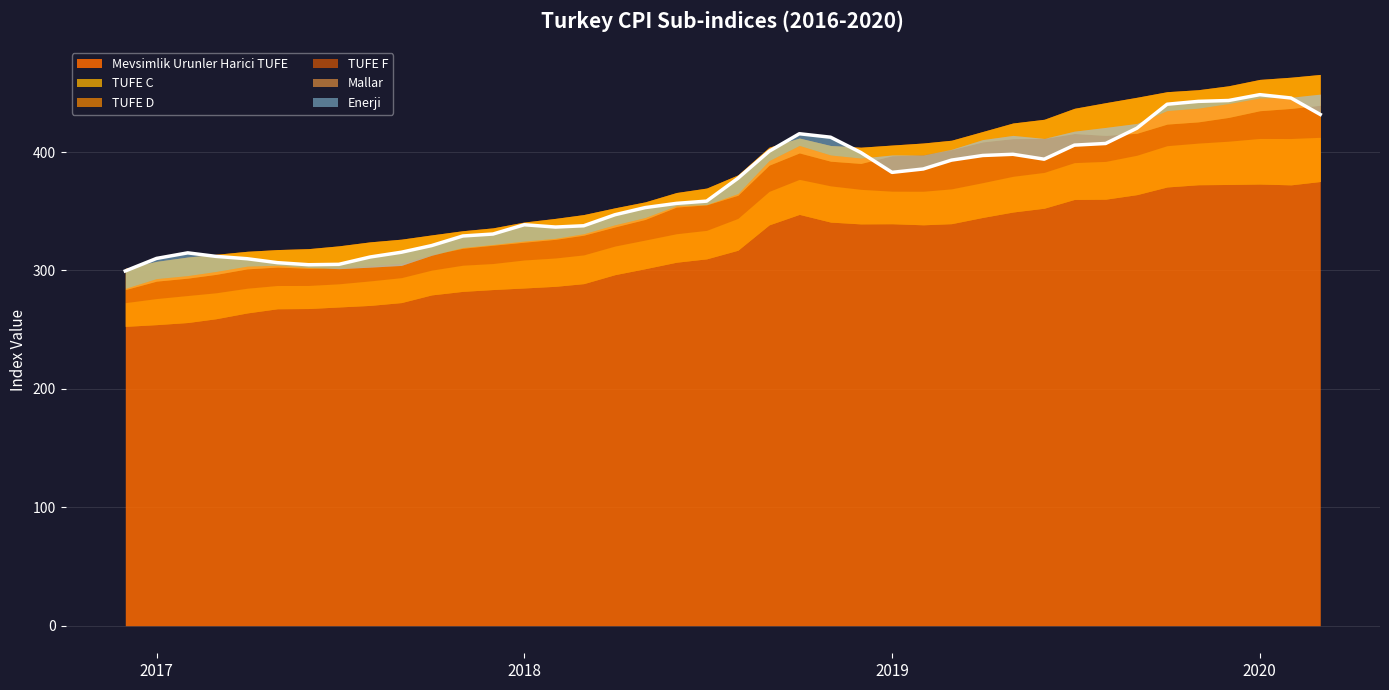

How many lines are shown in the chart?

6